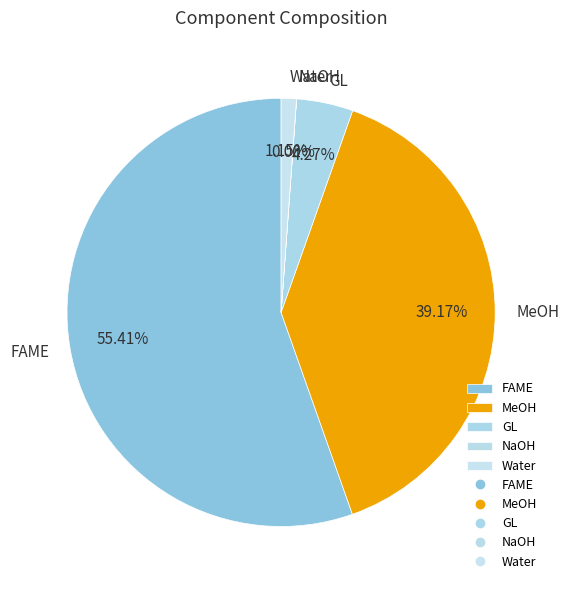

Which category accounts for the majority?

FAME